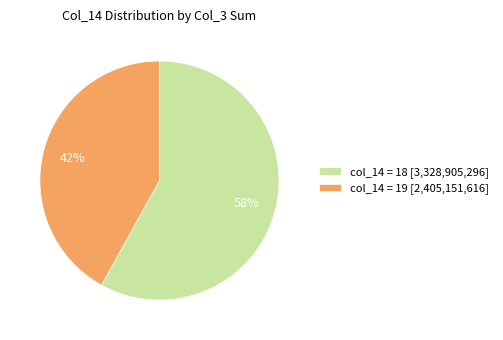

Is there any slice that represents more than half of the pie?

Yes